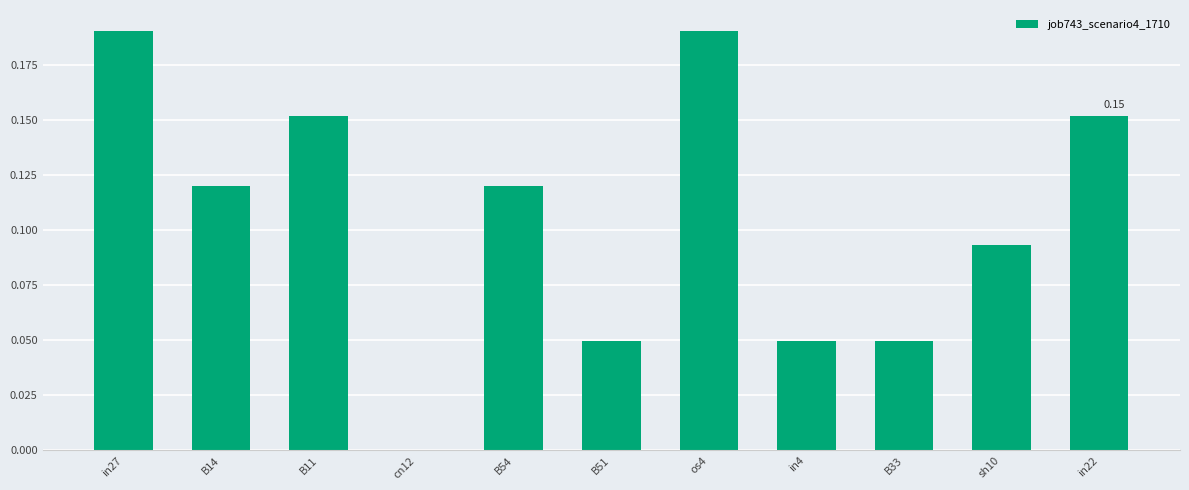

What is the change in value from cn12 to in22?

+0.2